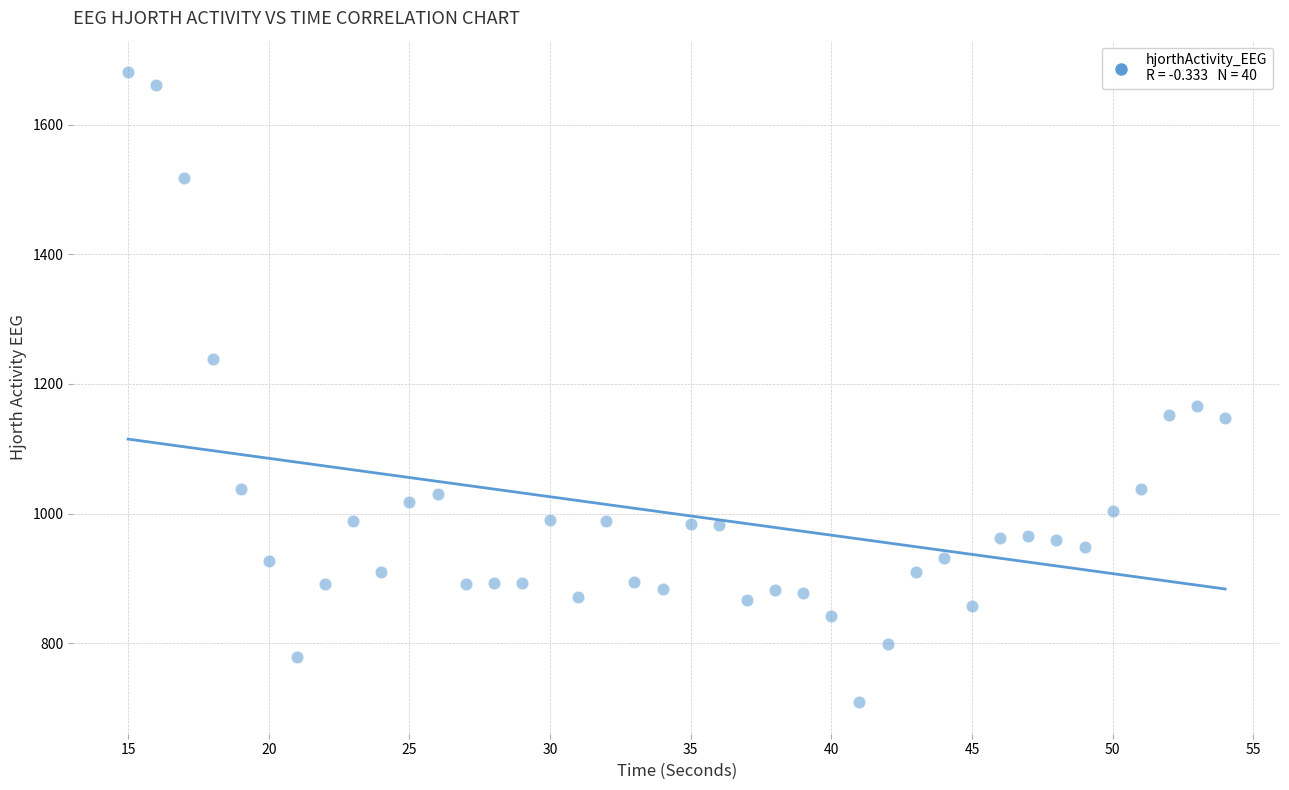

What is the range of X values (max minus min)?

39.0